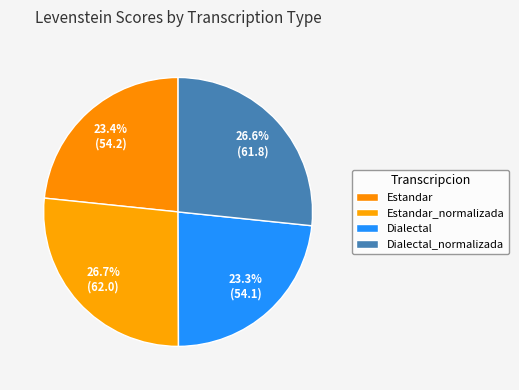

Combined, what portion of the pie is Dialectal and Estandar_normalizada?

50.0%